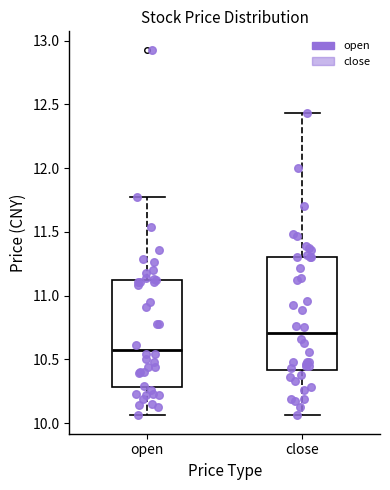

Where does the lower whisker of the box for open end on the y-axis? The values are not printed on the chart, so give them approximately, as read against the axis.

10.05